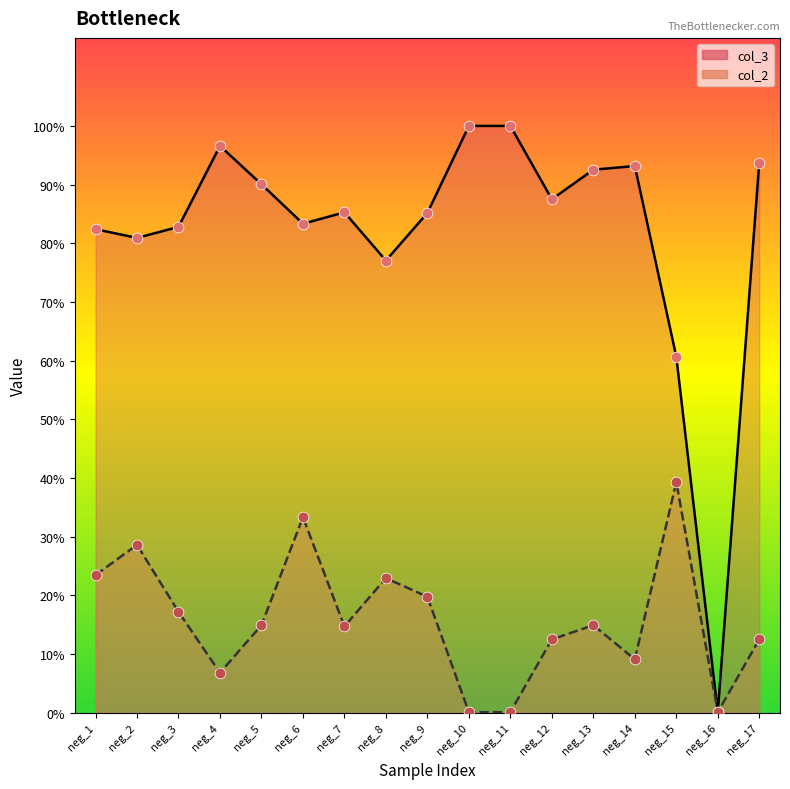

At which category is the sum across all series the highest?

neg_6